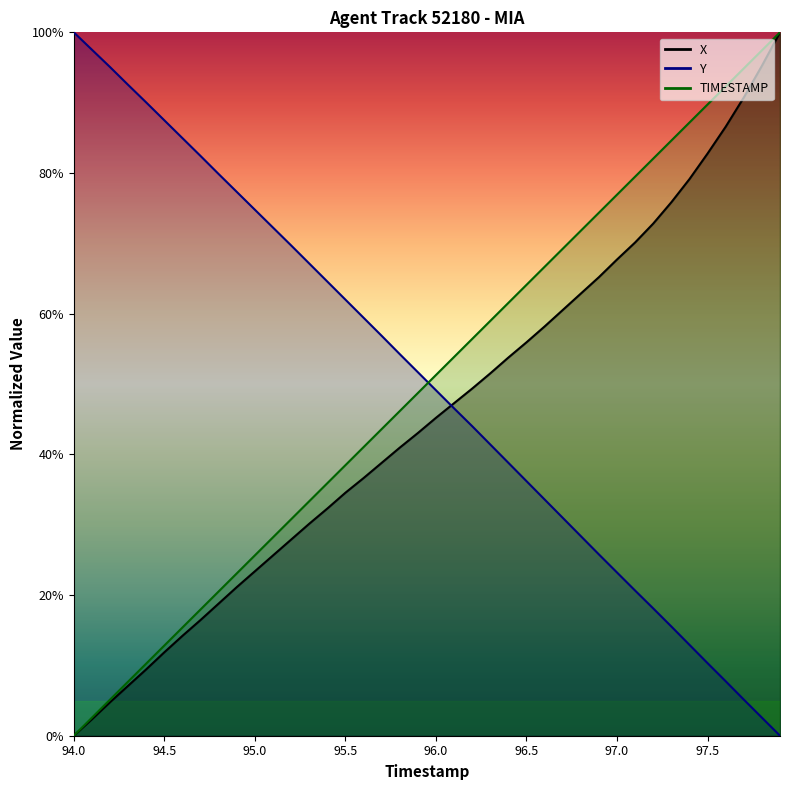

Is it true that TIMESTAMP equals 61.5 at 96.4?

True